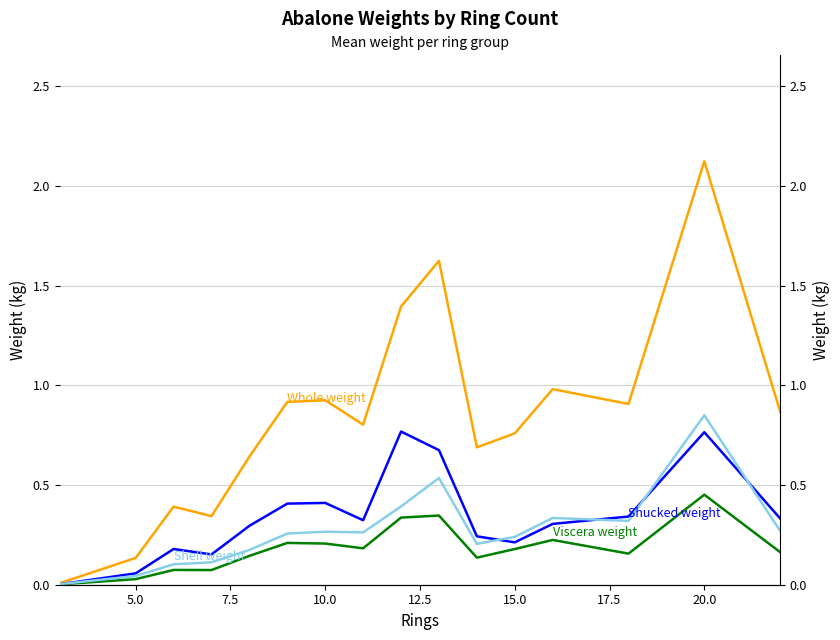

Count the number of categories in the chart.

16